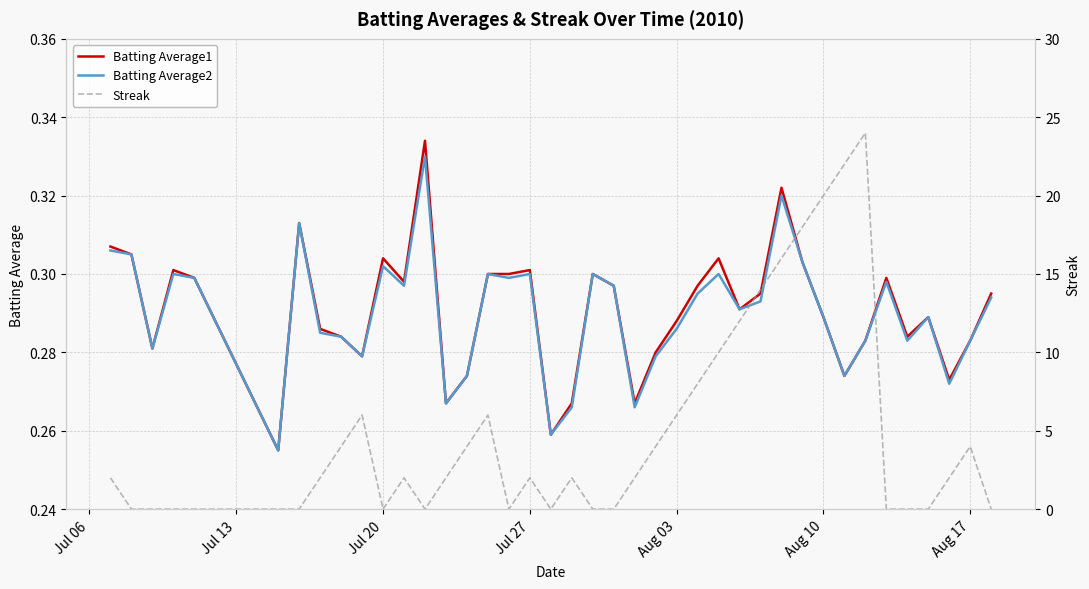

Reading left to right, what are all the values shown in this chart?

Batting Average1: 0.3	0.3	0.3	0.3	0.3	0.3	0.3	0.3	0.3	0.3	0.3	0.3	0.3	0.3	0.3	0.3	0.3	0.3	0.3	0.3	0.3	0.3	0.3	0.3	0.3	0.3	0.3	0.3	0.3	0.3	0.3	0.3	0.3	0.3	0.3	0.3	0.3	0.3	0.3	0.3
Batting Average2: 0.3	0.3	0.3	0.3	0.3	0.3	0.3	0.3	0.3	0.3	0.3	0.3	0.3	0.3	0.3	0.3	0.3	0.3	0.3	0.3	0.3	0.3	0.3	0.3	0.3	0.3	0.3	0.3	0.3	0.3	0.3	0.3	0.3	0.3	0.3	0.3	0.3	0.3	0.3	0.3
Streak: 2.0	0.0	0.0	0.0	0.0	0.0	0.0	2.0	4.0	6.0	0.0	2.0	0.0	2.0	4.0	6.0	0.0	2.0	0.0	2.0	0.0	0.0	2.0	4.0	6.0	8.0	10.0	12.0	14.0	16.0	18.0	20.0	22.0	24.0	0.0	0.0	0.0	2.0	4.0	0.0